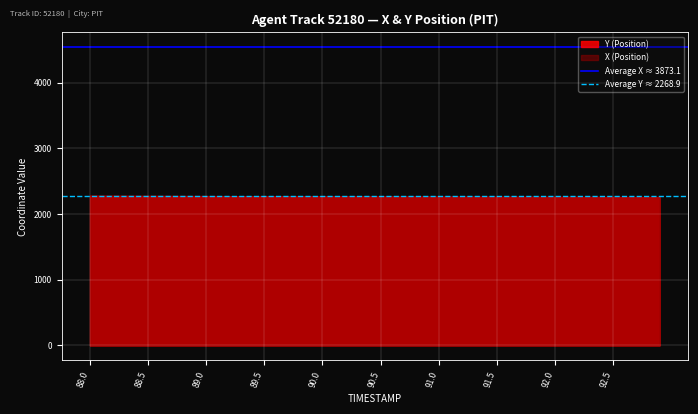

Between 88.0 and 88.5, which series saw the biggest shift?

Average X ≈ 3873.1